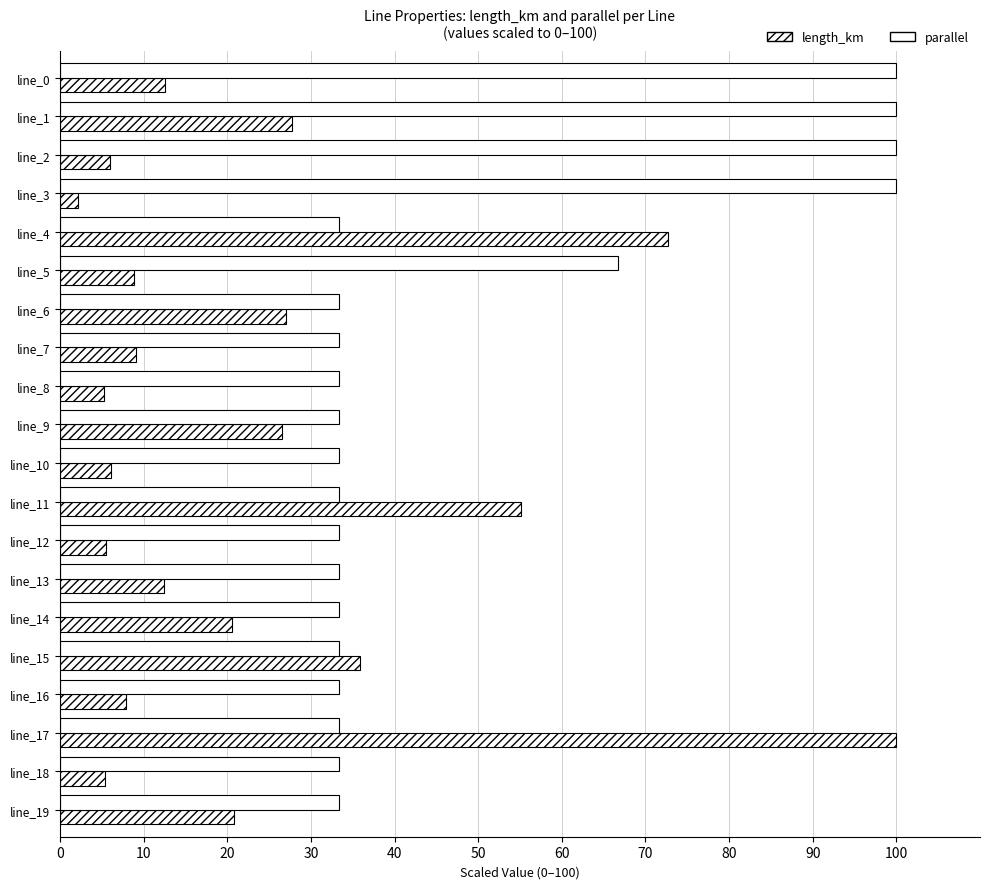

How many categories are shown in the chart?

20